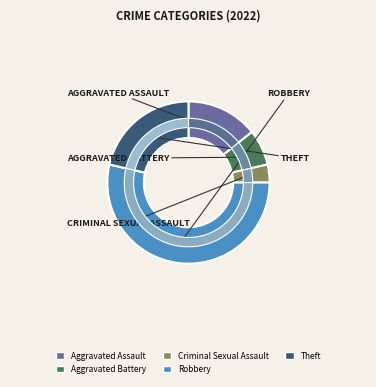

Does any single category account for the majority?

Yes